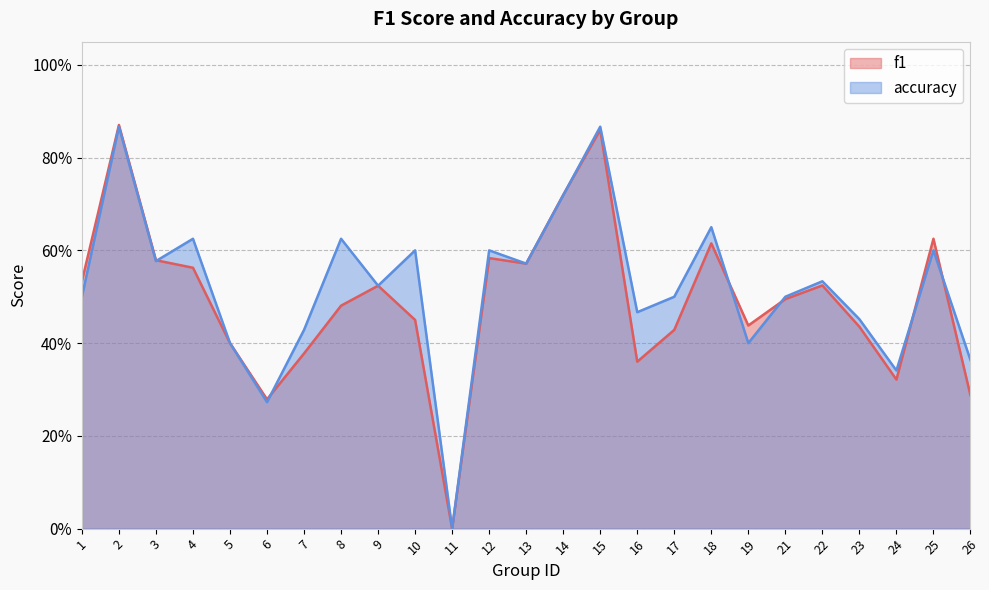

Does the chart display data point markers on the line(s)?

No